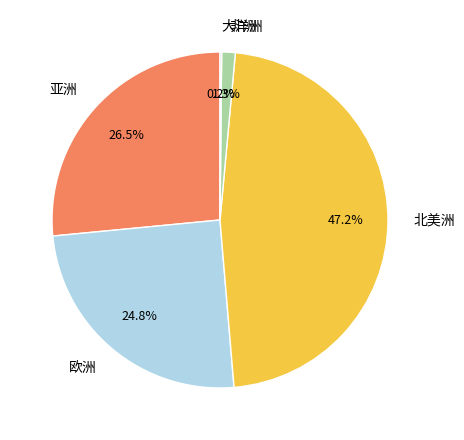

What is the largest slice in the pie chart?

北美洲